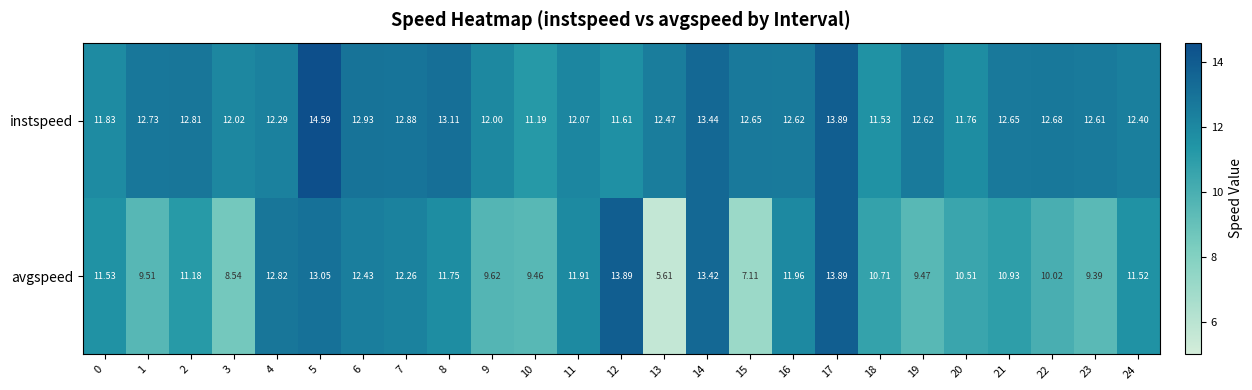

Rank the series by their maximum value, from lowest to highest.

avgspeed, instspeed